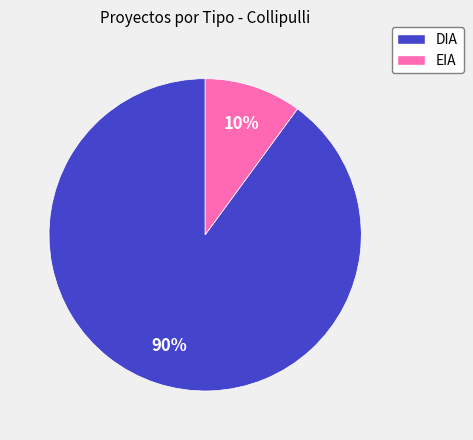

How many segments does this pie chart have?

2